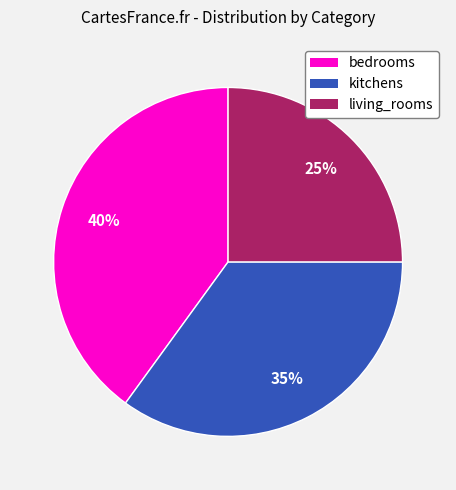

Is the sum of bedrooms and living_rooms greater than half?

Yes